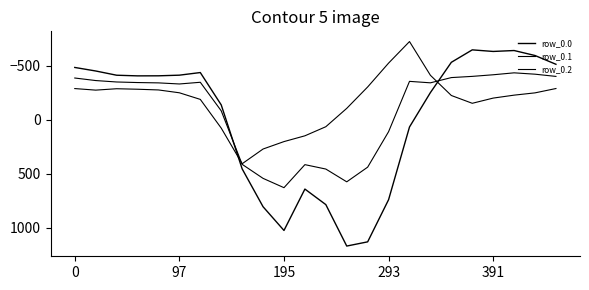

Where does the row_0.0 series first go above -404?

7